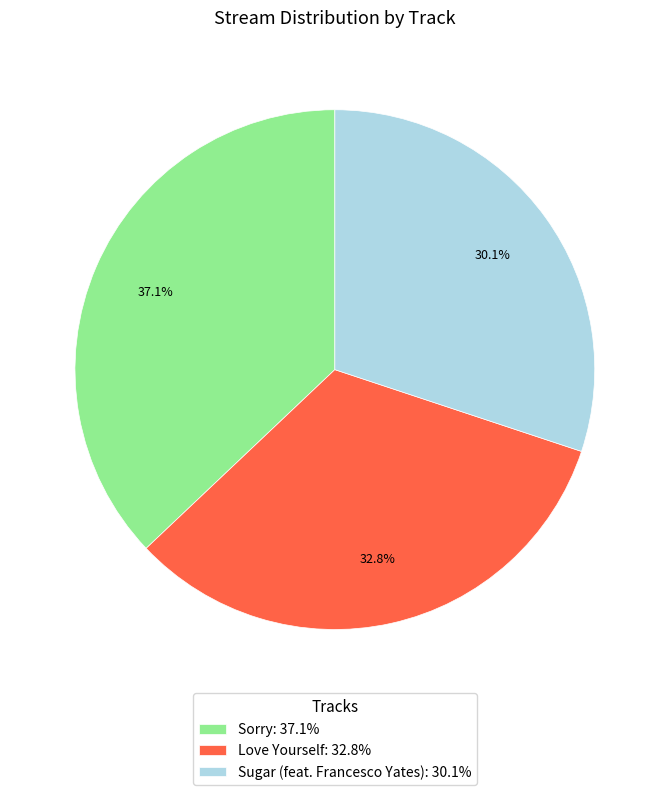

Rank the categories by value from lowest to highest.

Sugar (feat. Francesco Yates), Love Yourself, Sorry